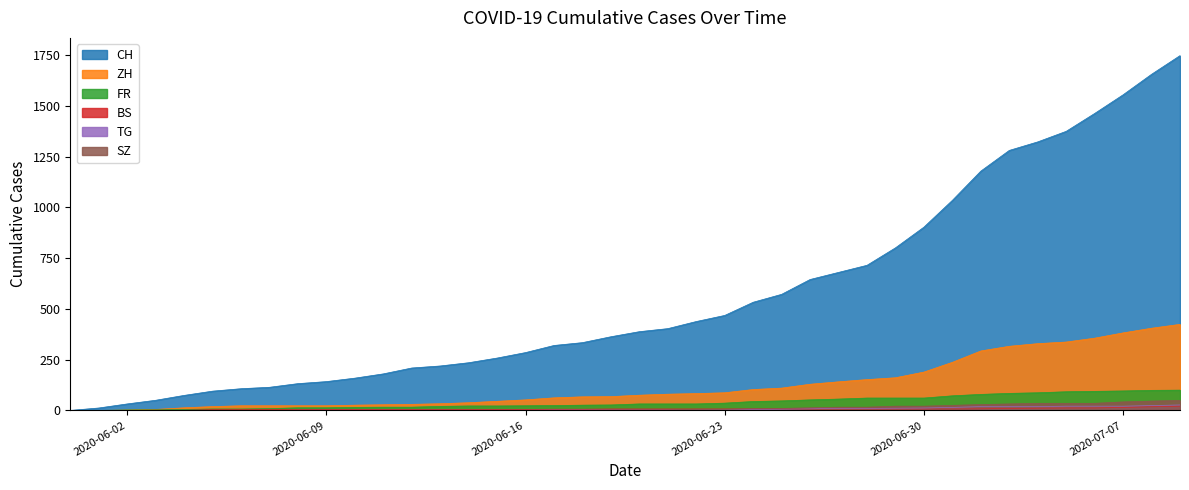

What is the average value of the ZH series?

124